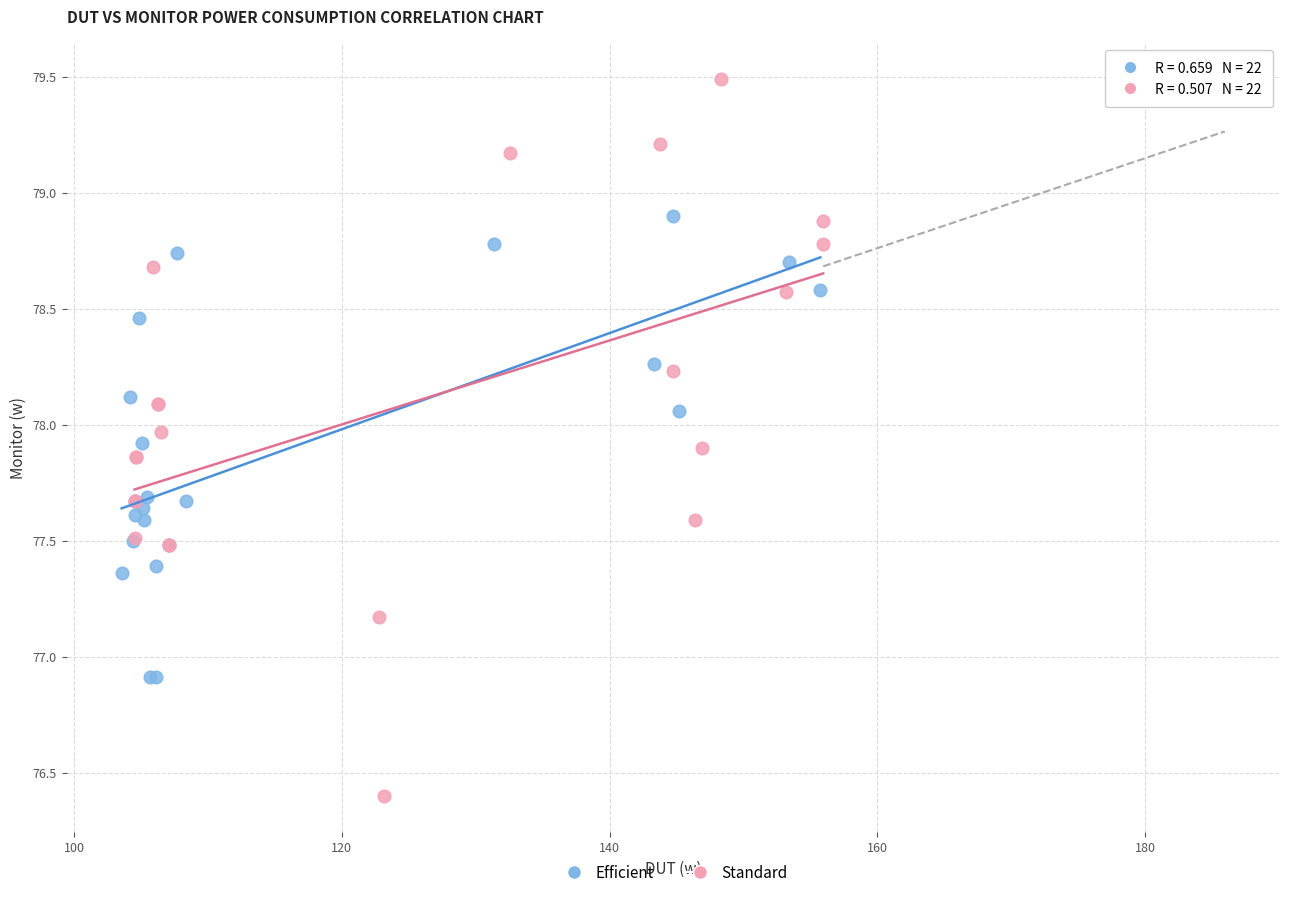

Which series reaches the minimum Y coordinate?

Standard